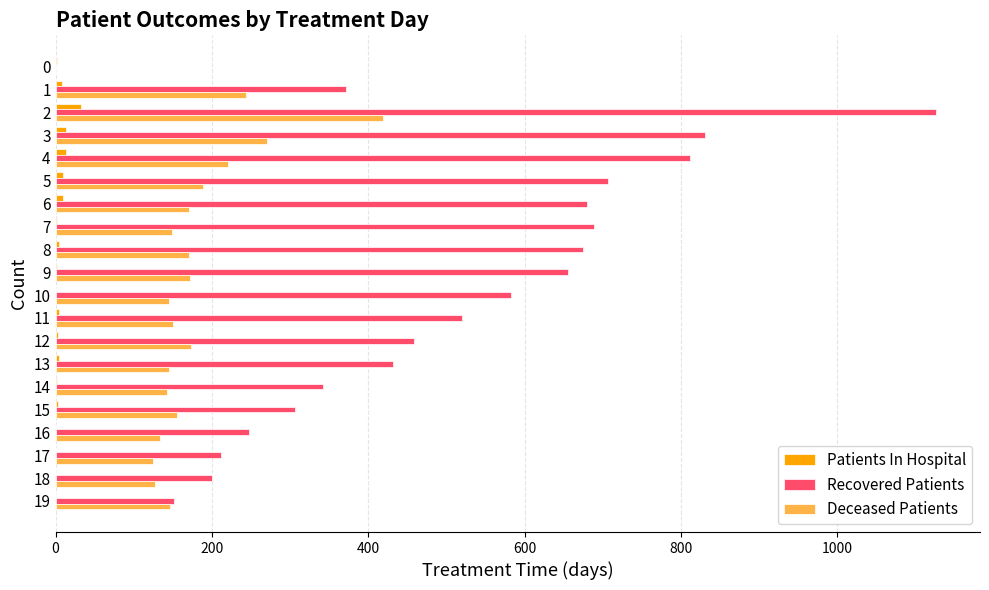

What is the total value across all series at 17?

336